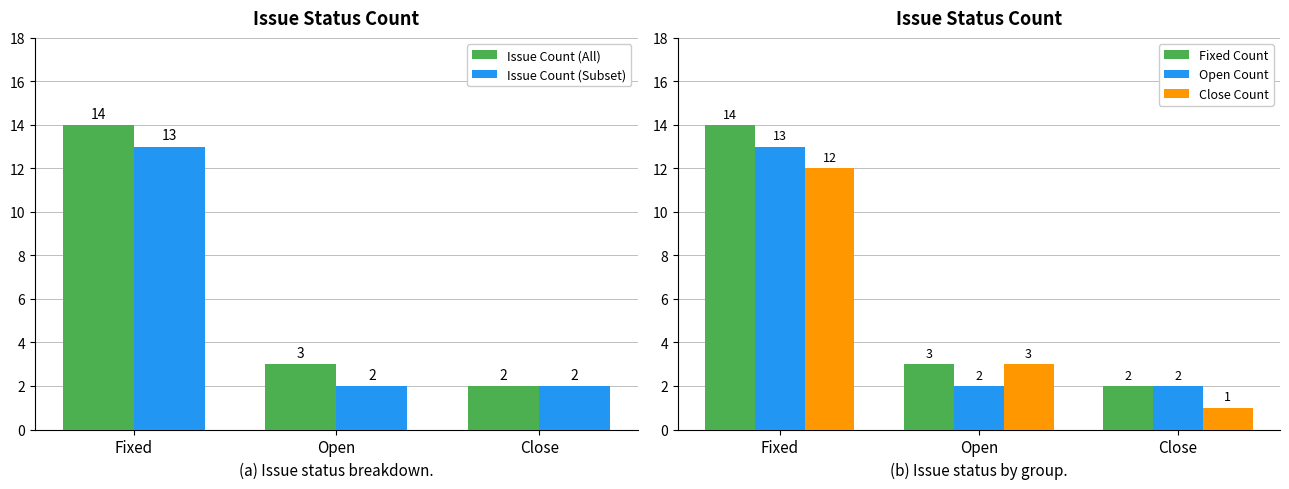

The value of Issue Count (All) at Fixed is 22. True or false?

False